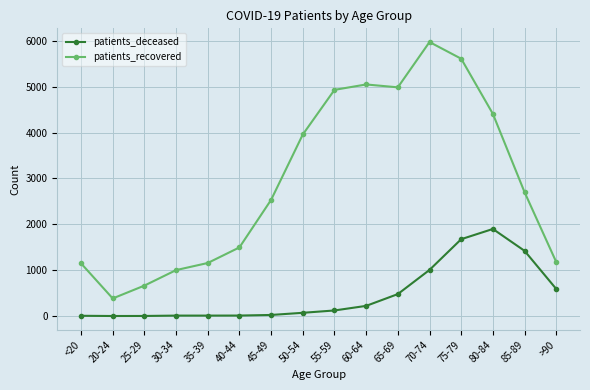

What is the label of the 3rd point from the left?

25-29